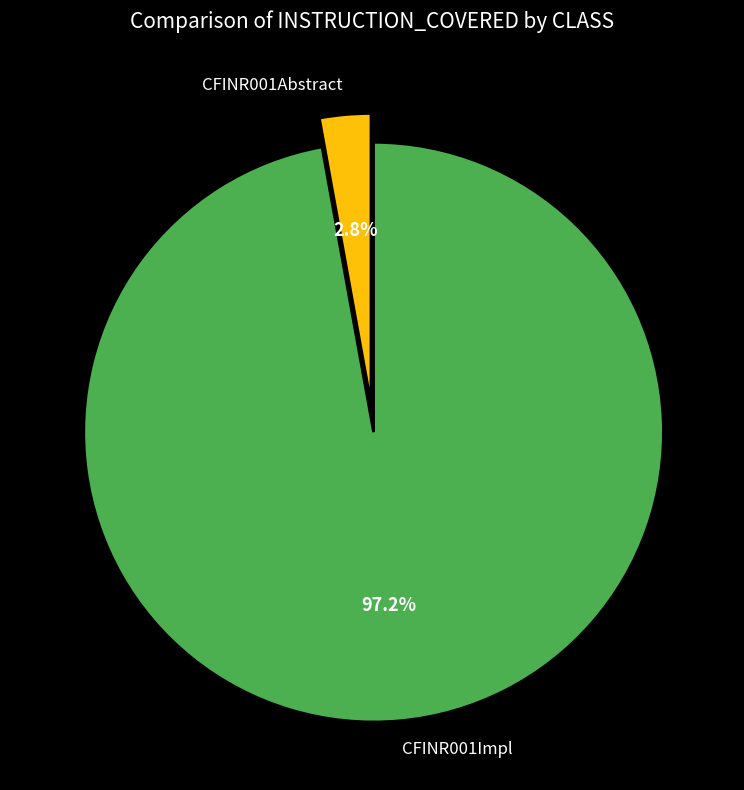

Which slice is the smallest?

CFINR001Abstract